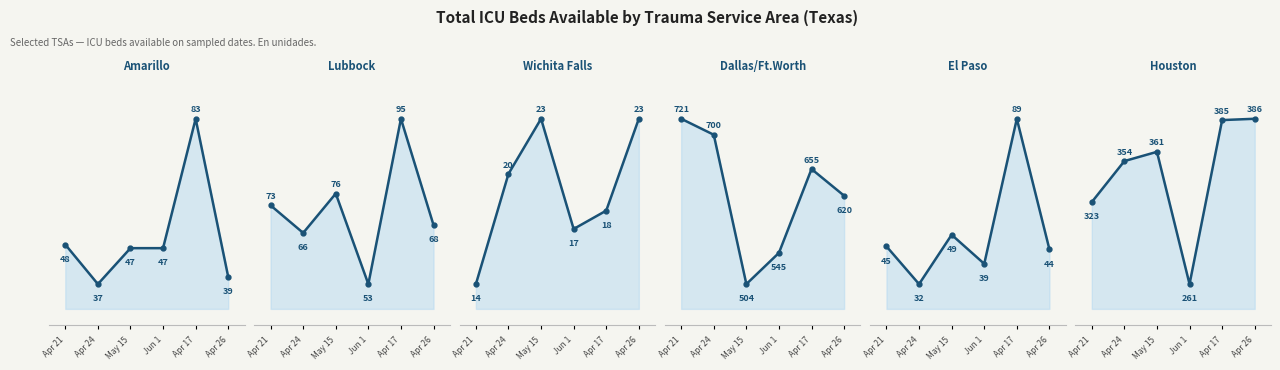

List the labels in order of Amarillo value, smallest first.

Apr 24, Apr 26, May 15, Jun 1, Apr 21, Apr 17